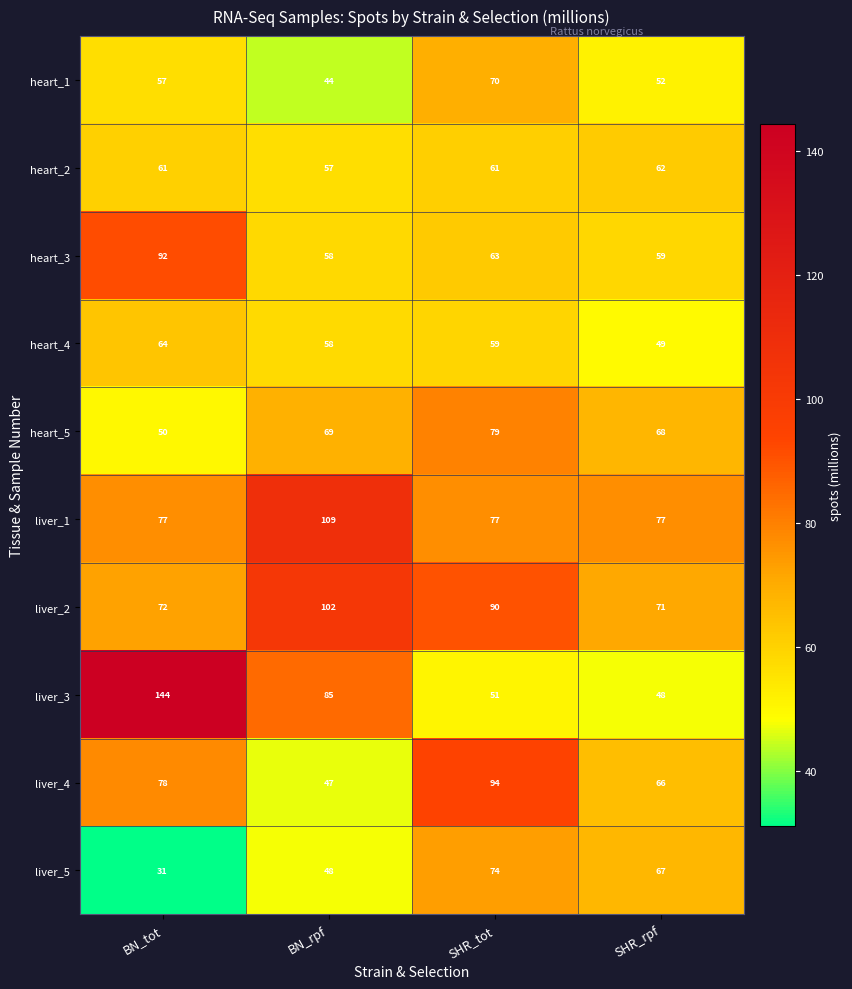

What is the difference between the highest and lowest values at SHR_rpf?

29